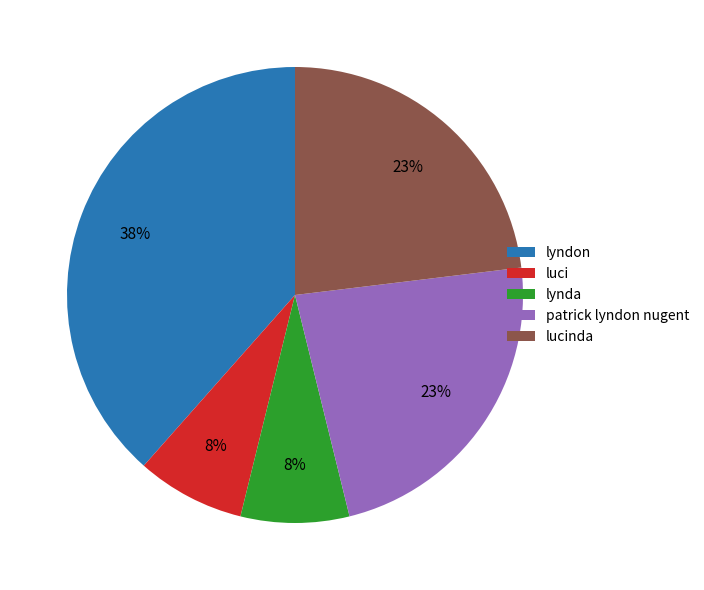

To the nearest percent, what is the average slice percentage?

20%